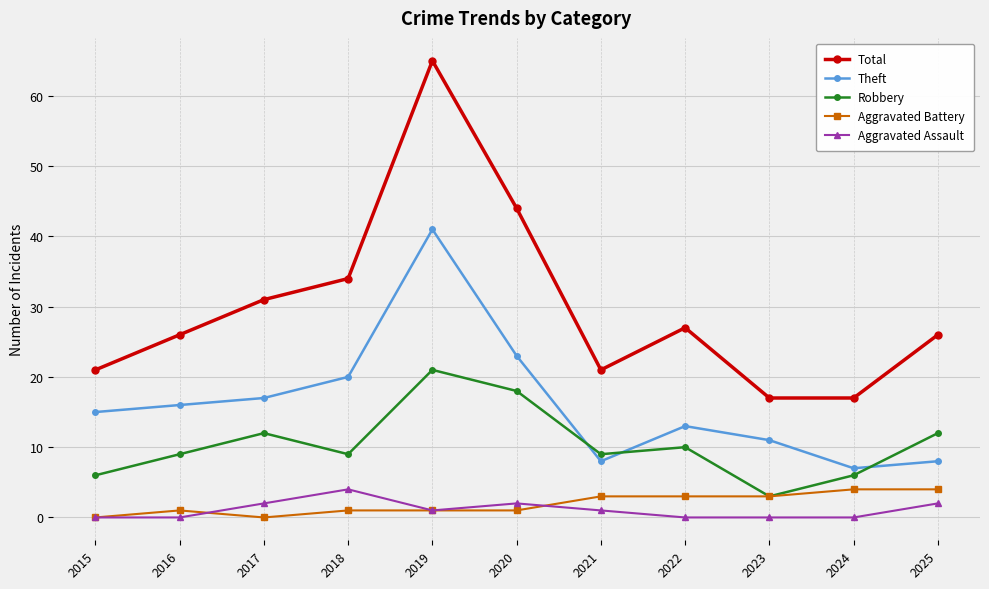

Where is the first local maximum for Total?

2019